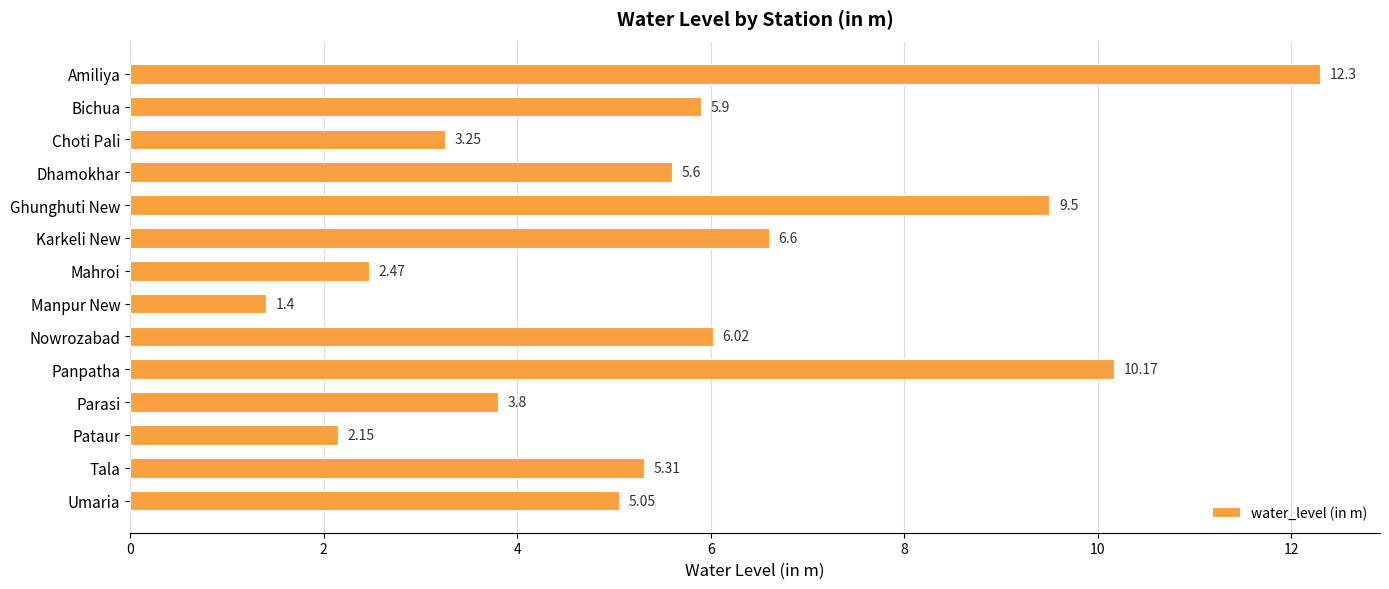

What is the label of the 13th bar from the bottom?

Bichua